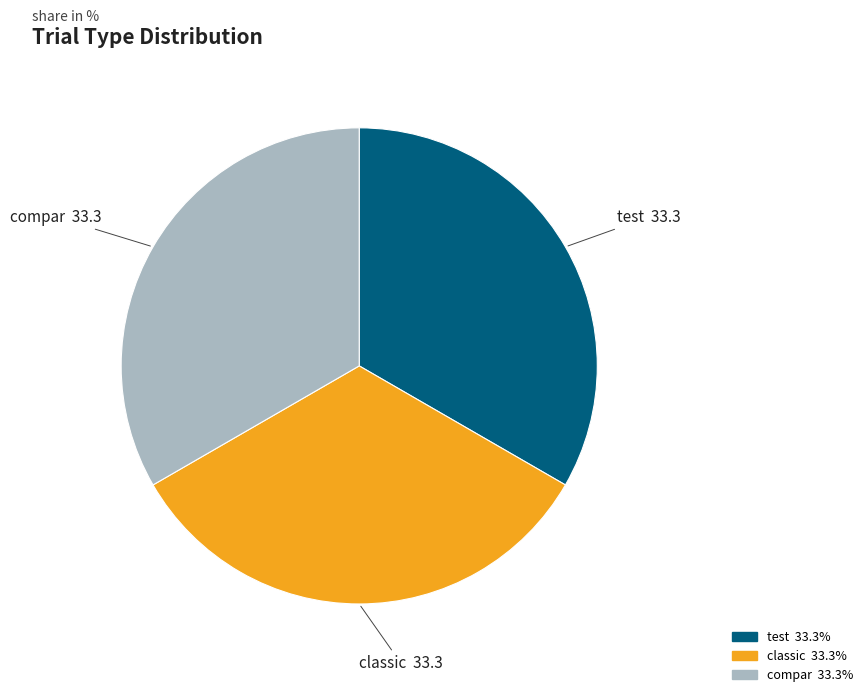

Does classic represent more than half of the total?

No